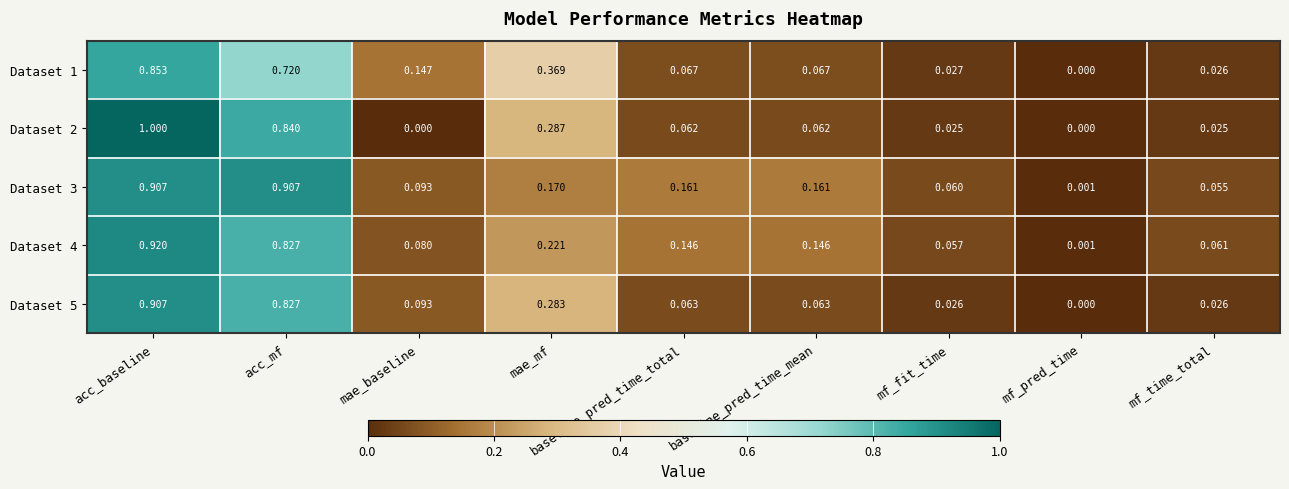

Which category has the highest value in the Dataset 2 series?

acc_baseline